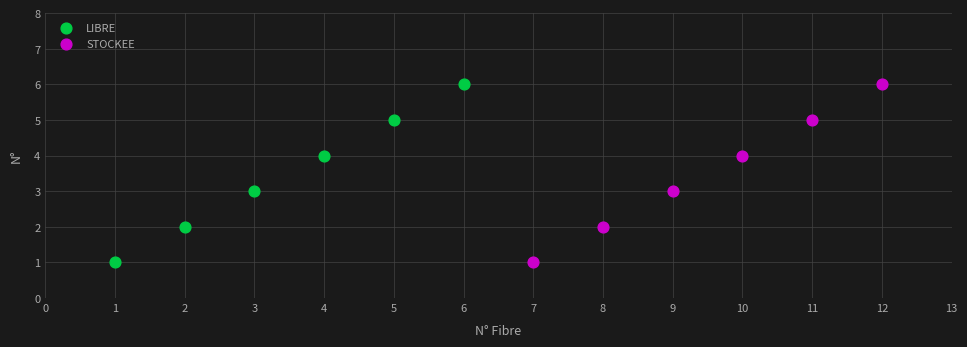

What are all the series names shown in the legend?

LIBRE, STOCKEE